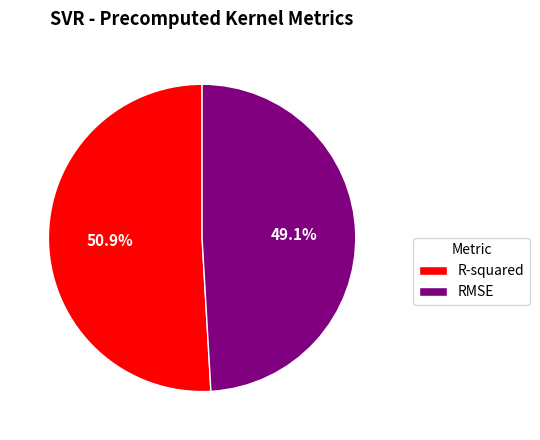

How many slices are in this pie chart?

2